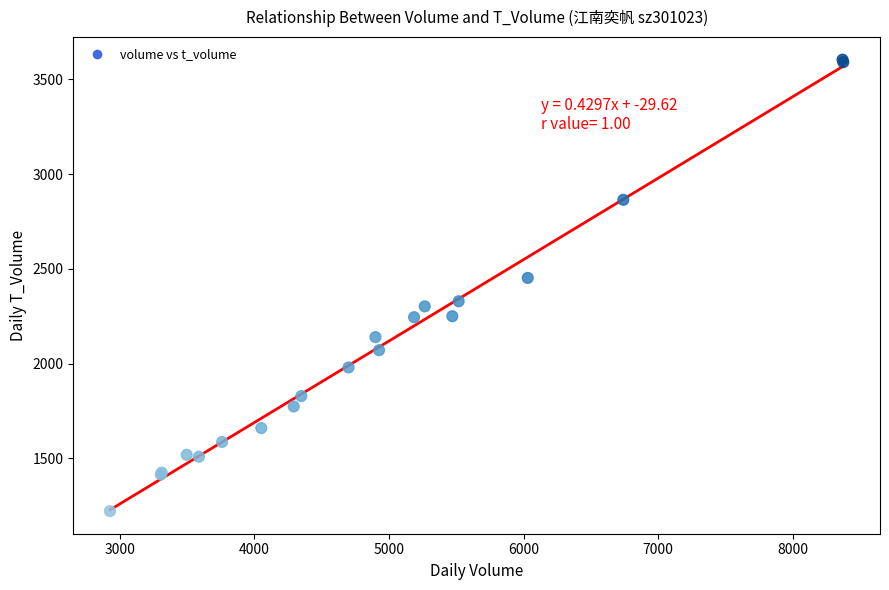

What Y value in the scatter plot is closest to 2412?

2452